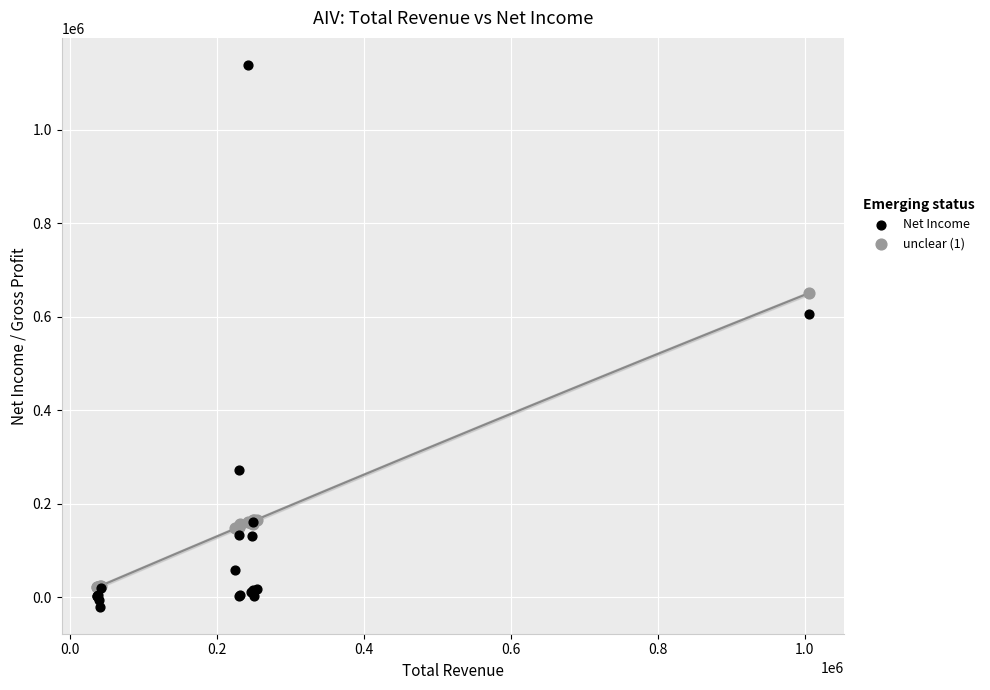

Which series contains the lowest Y value?

Net Income